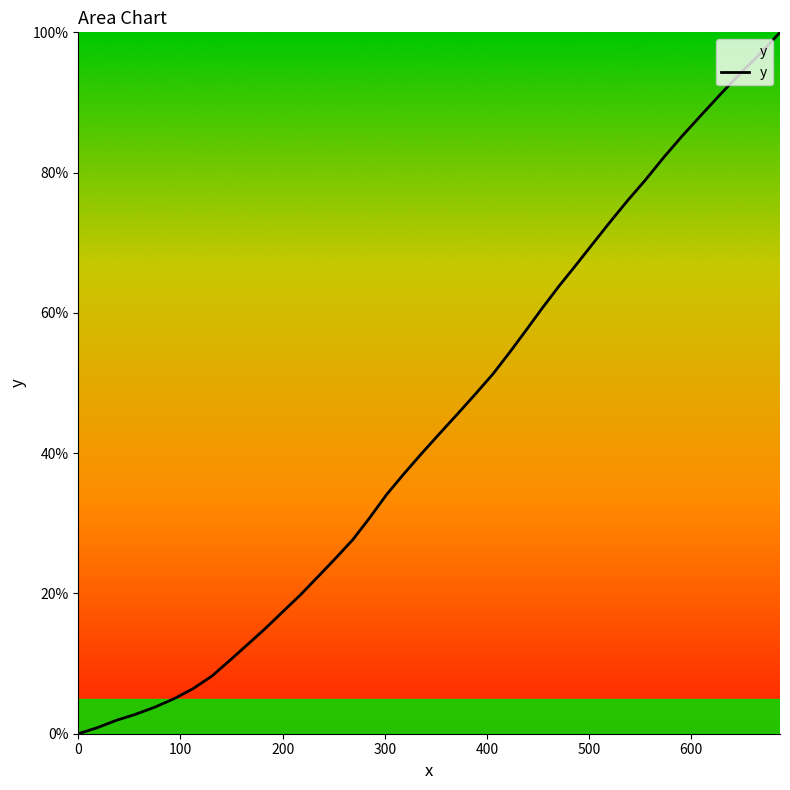

What is the greatest value displayed?

100.0